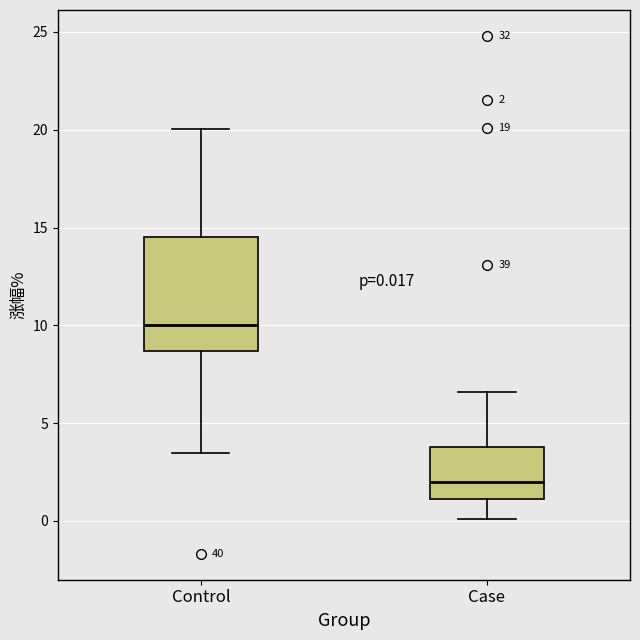

Comparing the boxes themselves (not the whiskers), which one is the tallest?

Control